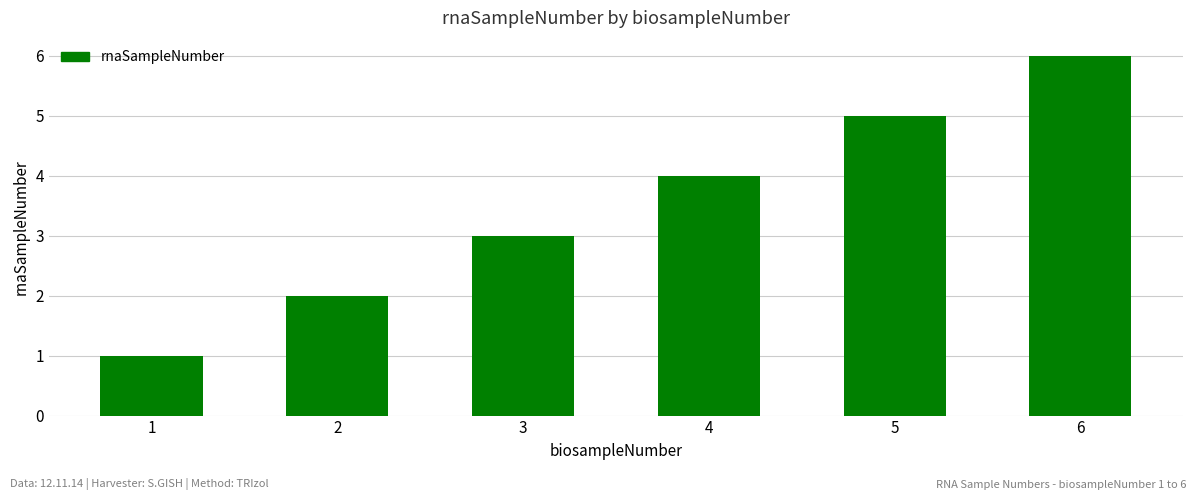

Are the bars grouped side by side (vs. stacked)?

No